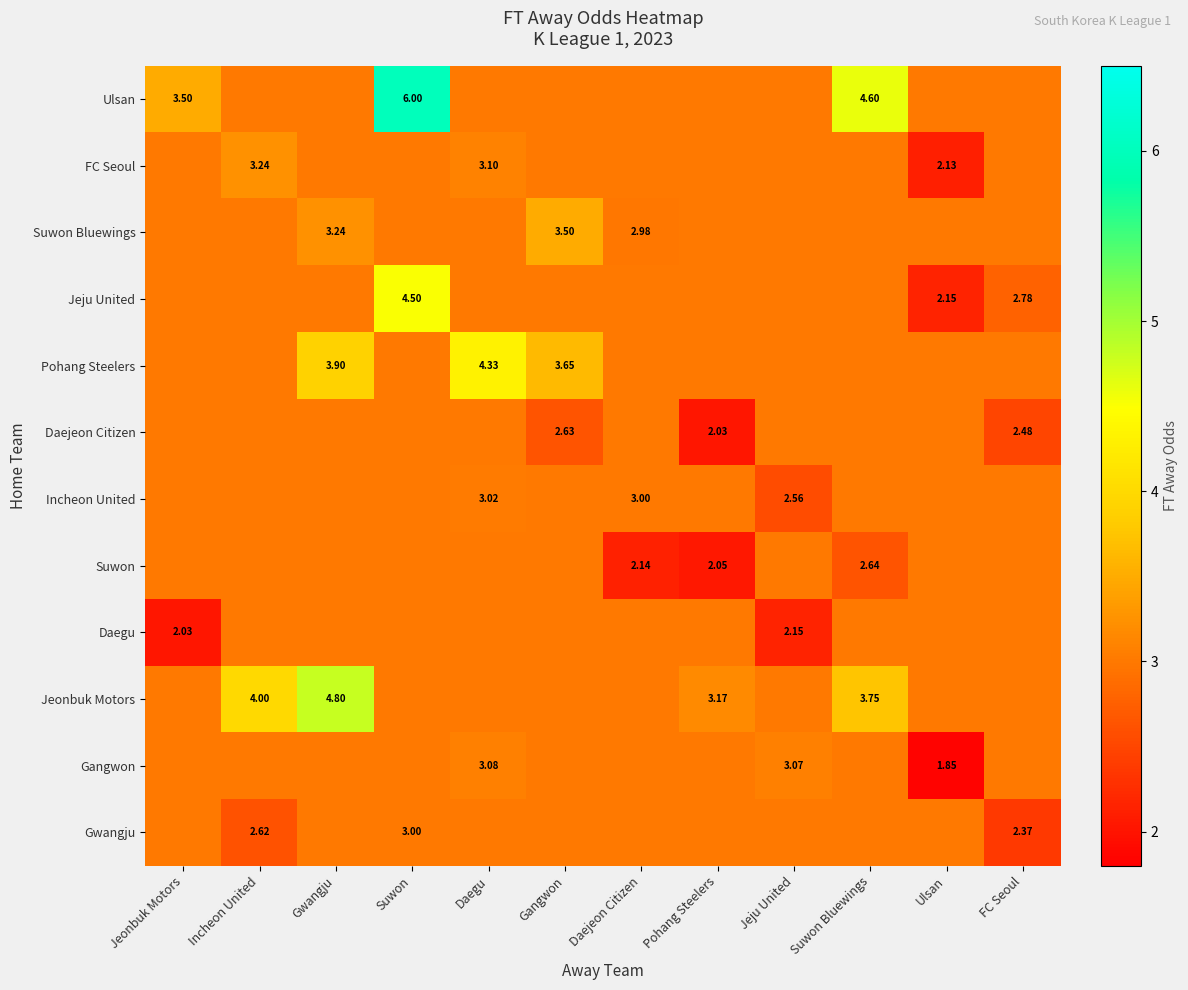

Is it true that Pohang Steelers equals 1.3 at Suwon Bluewings?

False